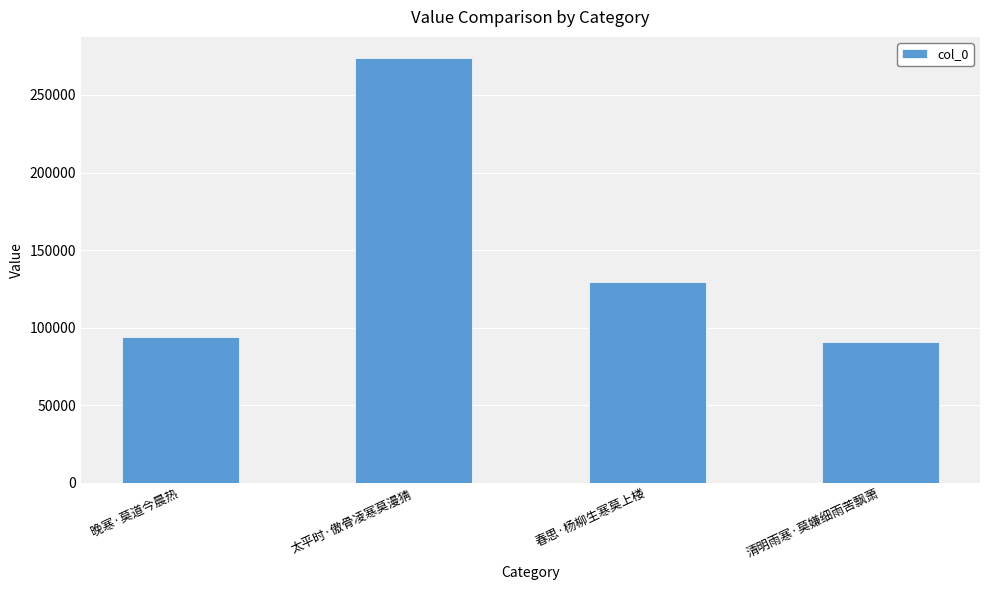

What is the label of the 2nd bar from the left?

太平时·傲骨凌寒莫漫猜